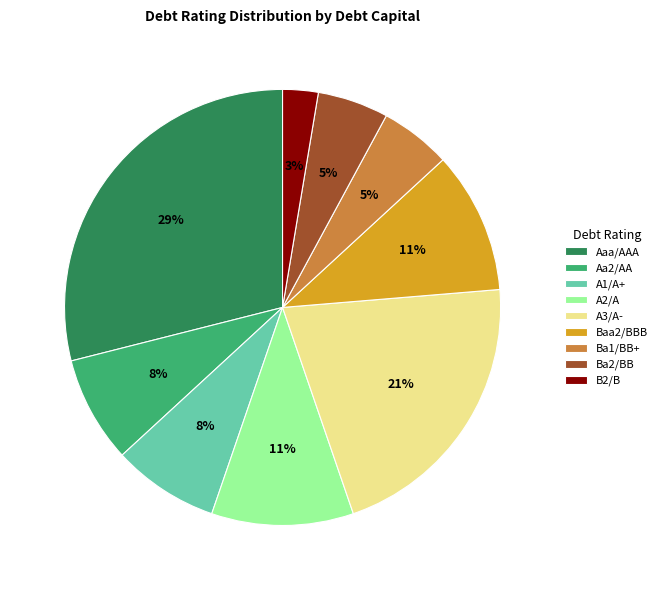

What percentage is the A2/A slice, to the nearest percent?

11%